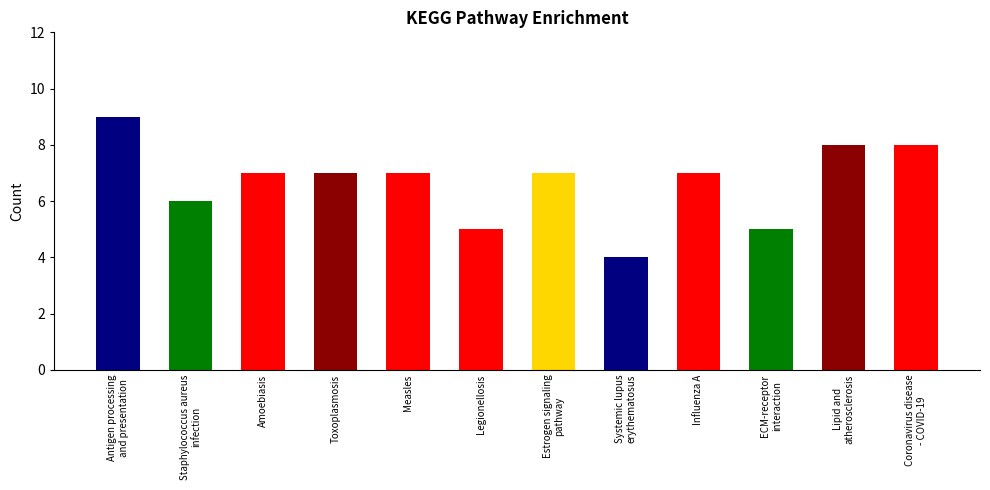

Reading left to right, what are all the values shown in this chart?

9	6	7	7	7	5	7	4	7	5	8	8